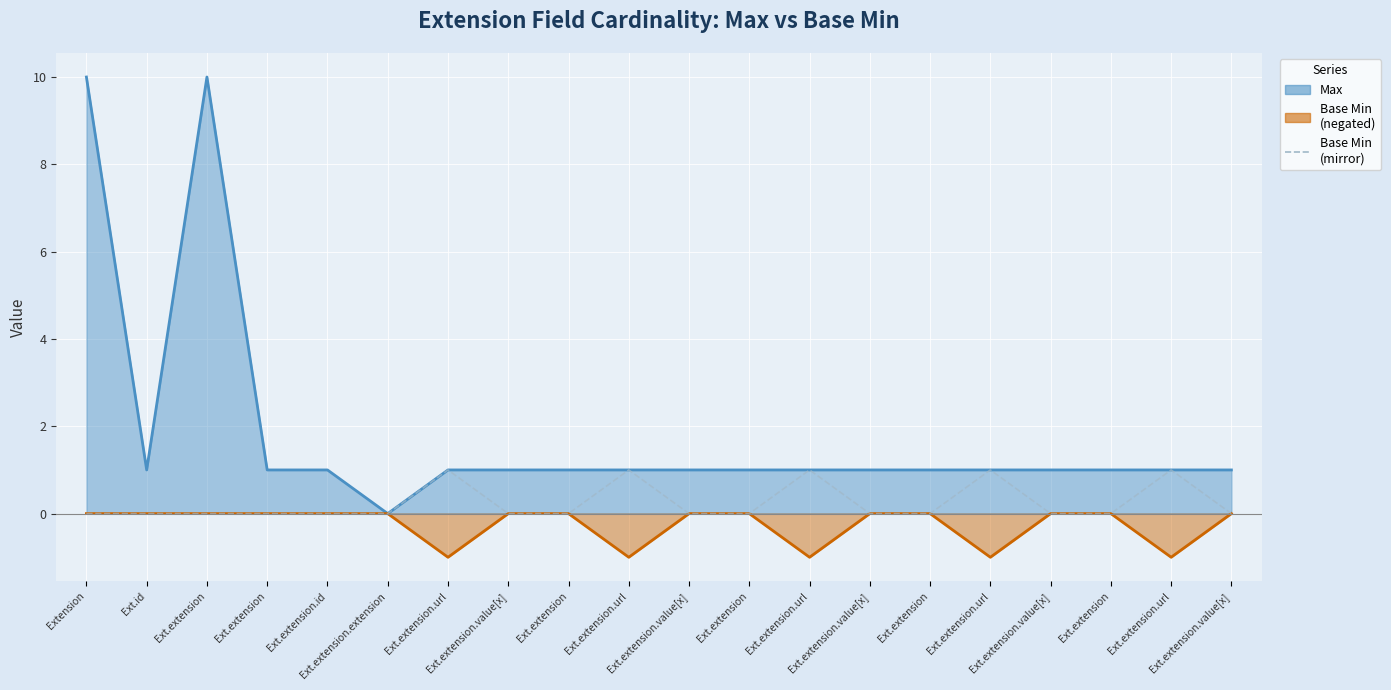

At which label does Max (line) first exceed 1?

Extension